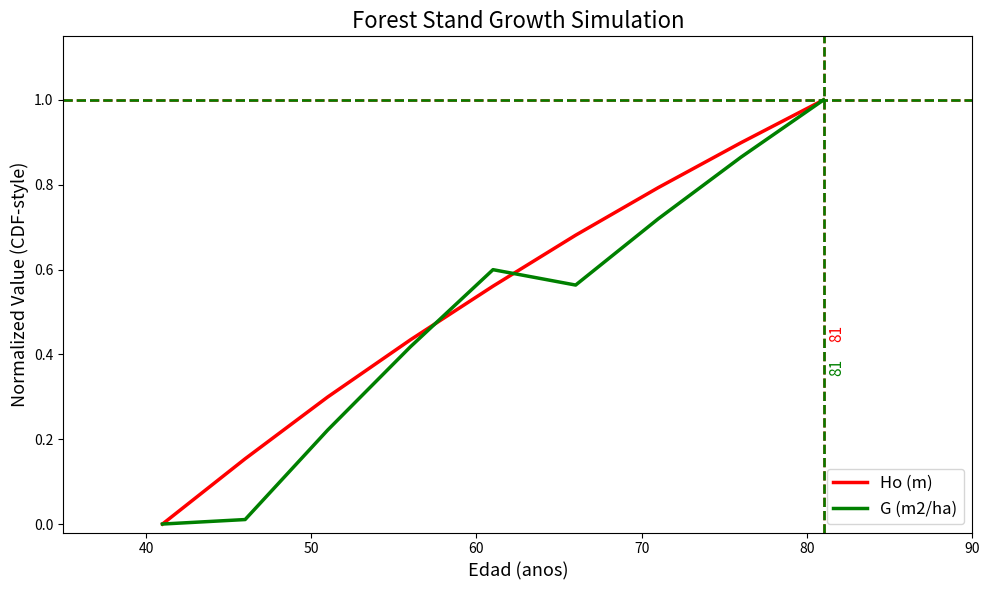

Which series has the largest total across all categories?

Ho (m)